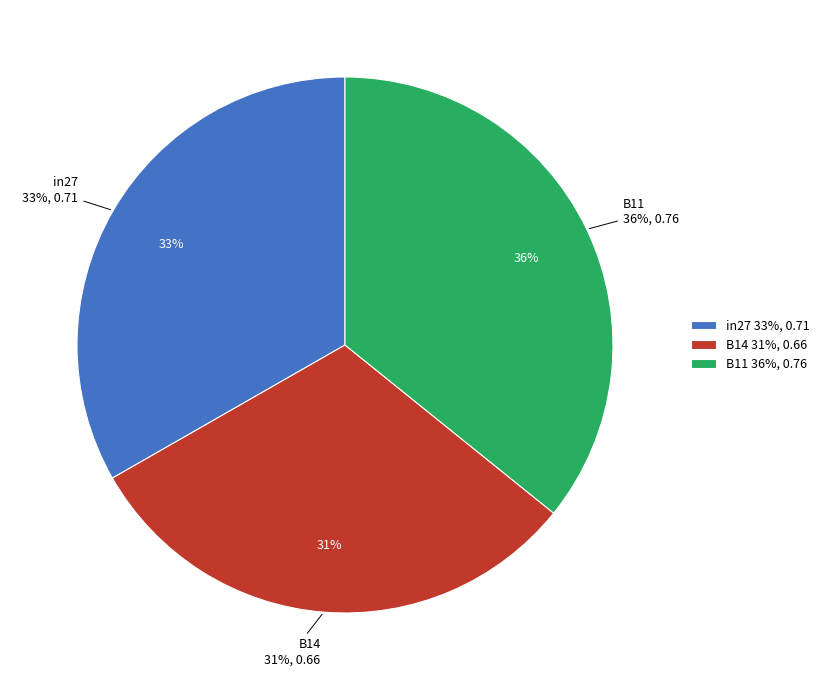

To the nearest percent, what percentage of the pie is in27?

33%